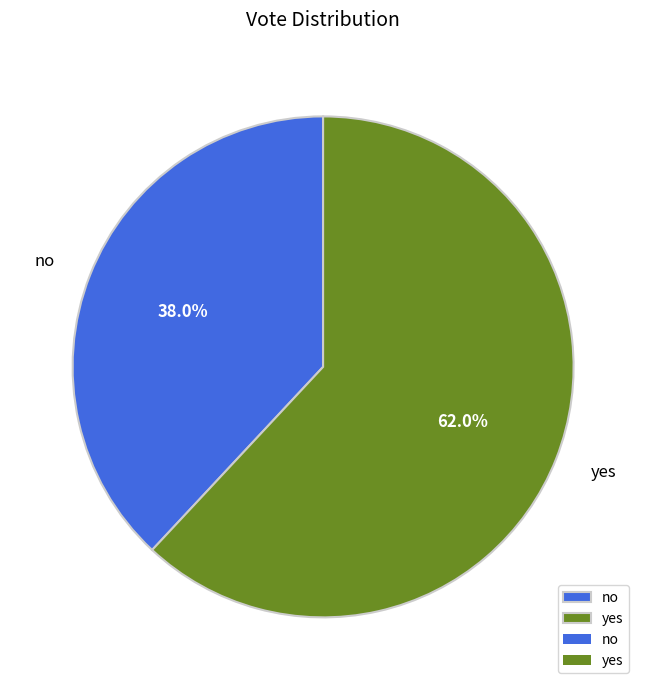

Rank the categories by value from highest to lowest.

yes, no